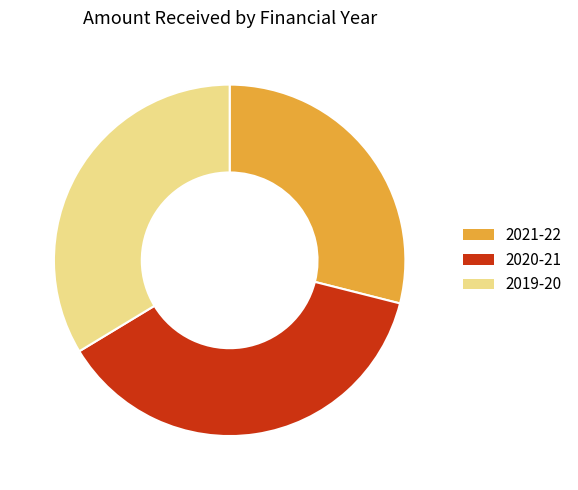

What is the largest slice in the pie chart?

2020-21